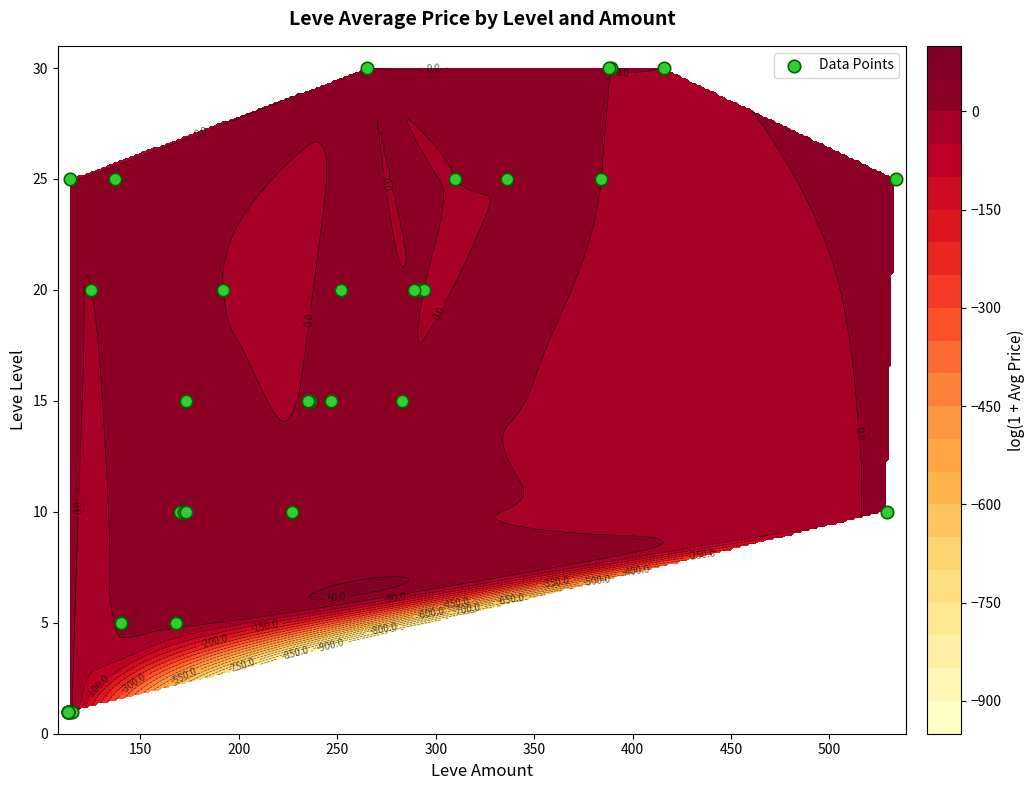

What is the difference between the second highest and minimum values?

29